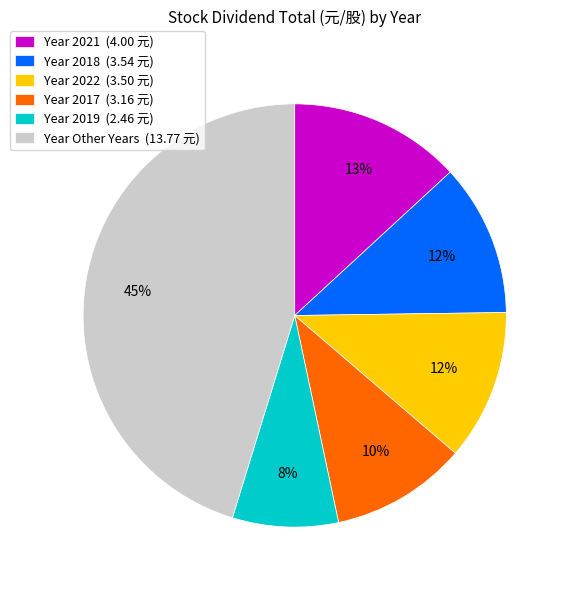

Is there any slice that represents more than half of the pie?

No